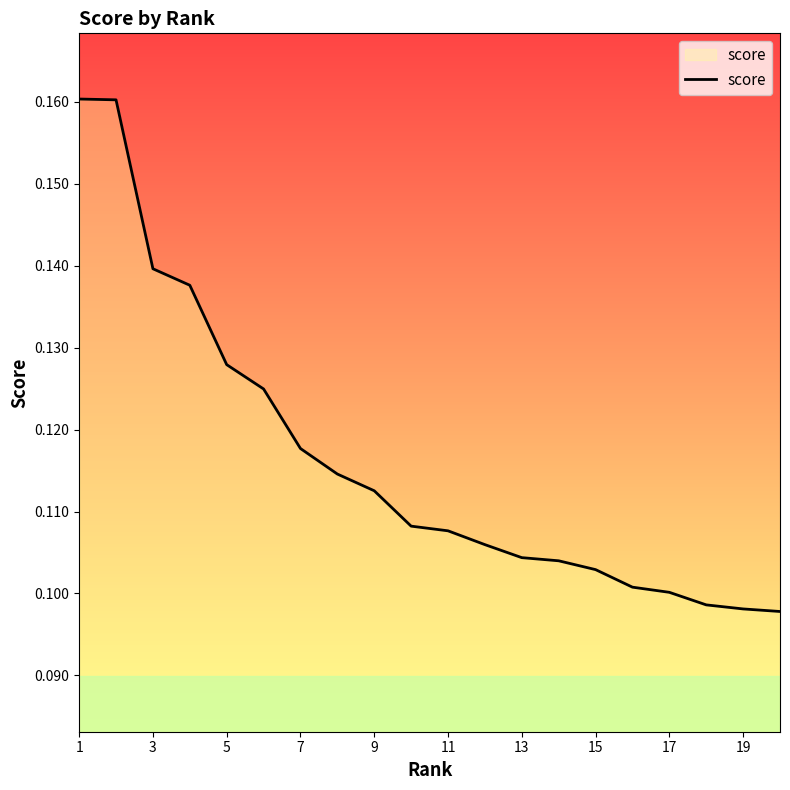

What is the minimum value shown in the chart?

0.1